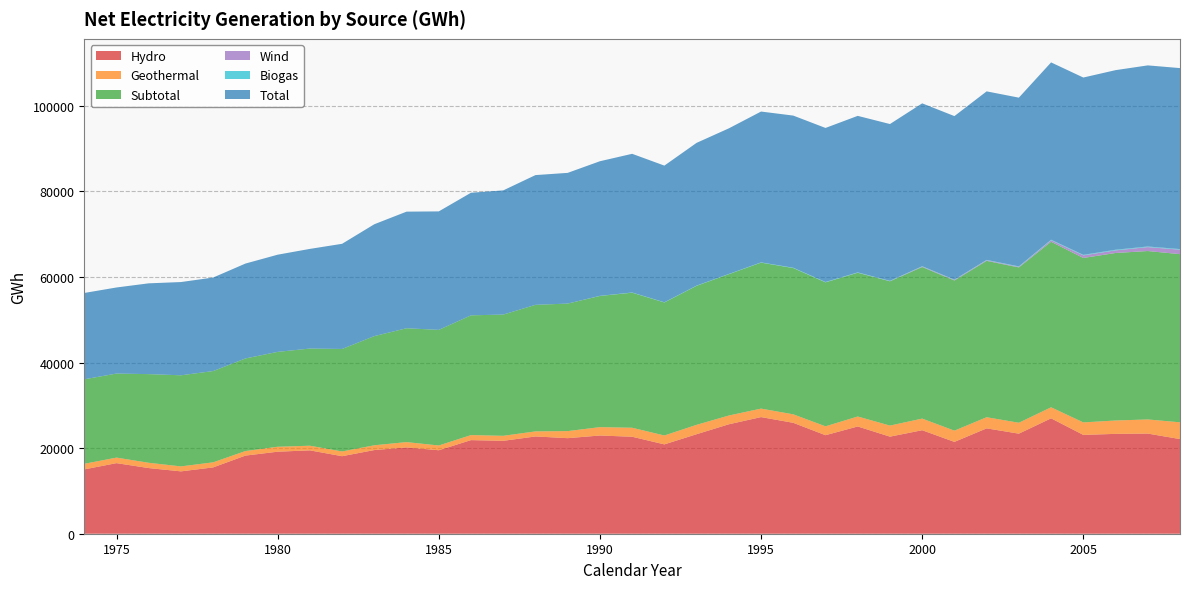

Reading right to left, list all the values displayed in this chart.

Hydro: 2008=22123.9	2007=23404.1	2006=23337.5	2005=23094.3	2004=26967.7	2003=23386.6	2002=24624.3	2001=21464.3	2000=24190.6	1999=22690.3	1998=25066.1	1997=23025.6	1996=25921.1	1995=27259.4	1994=25578.7	1993=23258.0	1992=20881.7	1991=22665.5	1990=22953.5	1989=22333.3	1988=22733.0	1987=21709.3	1986=21876.7	1985=19510.8	1984=20173.0	1983=19554.0	1982=18121.0	1981=19483.0	1980=19171.0	1979=18259.0	1978=15503.0	1977=14573.0	1976=15344.0	1975=16497.0	1974=15037.0
Geothermal: 2008=3917.1	2007=3304.7	2006=3125.0	2005=2922.0	2004=2583.6	2003=2550.1	2002=2605.6	2001=2626.6	2000=2716.7	1999=2583.5	1998=2330.8	1997=2076.8	1996=1983.5	1995=1984.9	1994=2047.0	1993=2193.0	1992=2077.0	1991=2104.0	1990=1956.9	1989=1651.5	1988=1183.2	1987=1174.4	1986=1179.8	1985=1110.6	1984=1240.0	1983=1119.0	1982=1104.0	1981=1087.0	1980=1152.0	1979=1064.0	1978=1185.0	1977=1163.0	1976=1236.0	1975=1296.0	1974=1304.0
Subtotal: 2008=39296.7	2007=39359.1	2006=39146.8	2005=38428.7	2004=38682.2	2003=36297.3	2002=36539.2	2001=35089.9	2000=35419.3	1999=33720.1	1998=33594.6	1997=33645.8	1996=34181.2	1995=34114.5	1994=33034.7	1993=32488.6	1992=31087.7	1991=31565.0	1990=30660.3	1989=29802.7	1988=29575.9	1987=28334.5	1986=27984.3	1985=27021.0	1984=26607.0	1983=25514.0	1982=23957.0	1981=22705.0	1980=22175.0	1979=21639.0	1978=21332.0	1977=21291.0	1976=20719.0	1975=19638.0	1974=19751.0
Wind: 2008=1047.9	2007=920.6	2006=616.0	2005=608.2	2004=357.9	2003=145.1	2002=153.9	2001=137.6	2000=119.0	1999=38.6	1998=21.8	1997=13.5	1996=8.2	1995=1.0	1994=1.0	1993=1.0	1992=0.7	1991=0.0	1990=0.0	1989=0.0	1988=0.0	1987=0.0	1986=0.0	1985=0.0	1984=0.0	1983=0.0	1982=0.0	1981=0.0	1980=0.0	1979=0.0	1978=0.0	1977=0.0	1976=0.0	1975=0.0	1974=0.0
Biogas: 2008=139.6	2007=144.1	2006=145.8	2005=125.9	2004=120.3	2003=101.5	2002=76.3	2001=67.3	2000=71.5	1999=72.3	1998=65.6	1997=78.9	1996=67.3	1995=57.5	1994=49.7	1993=49.7	1992=49.7	1991=45.5	1990=24.8	1989=0.0	1988=0.0	1987=0.0	1986=0.0	1985=0.0	1984=0.0	1983=0.0	1982=0.0	1981=0.0	1980=0.0	1979=0.0	1978=0.0	1977=0.0	1976=0.0	1975=0.0	1974=0.0
Total: 2008=42297.8	2007=42322.9	2006=41970.8	2005=41438.4	2004=41440.0	2003=39434.3	2002=39384.2	2001=38218.3	2000=38068.7	1999=36643.2	1998=36579.3	1997=35993.1	1996=35560.0	1995=35249.7	1994=34025.9	1993=33358.2	1992=31936.4	1991=32409.8	1990=31459.4	1989=30547.9	1988=30323.3	1987=29020.8	1986=28652.1	1985=27688.7	1984=27253.6	1983=26141.3	1982=24575.9	1981=23291.5	1980=22712.7	1979=22174.7	1978=21854.5	1977=21792.4	1976=21220.4	1975=20120.3	1974=20175.8